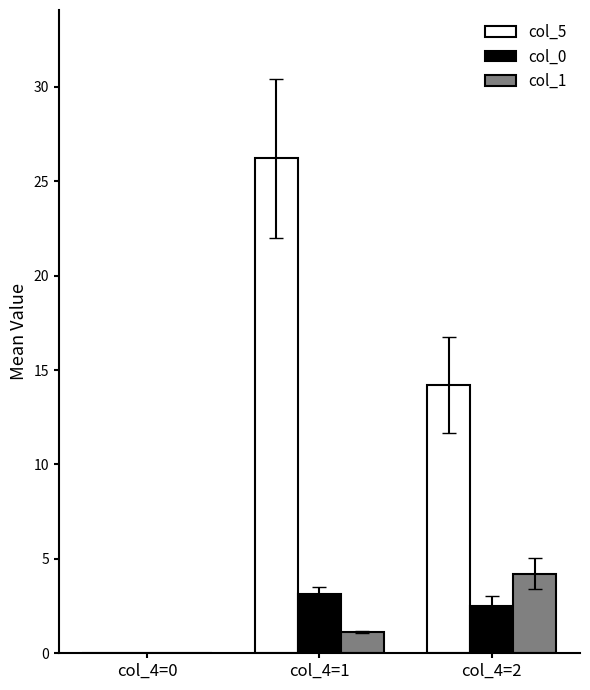

What is the average value of the col_5 series?

13.5